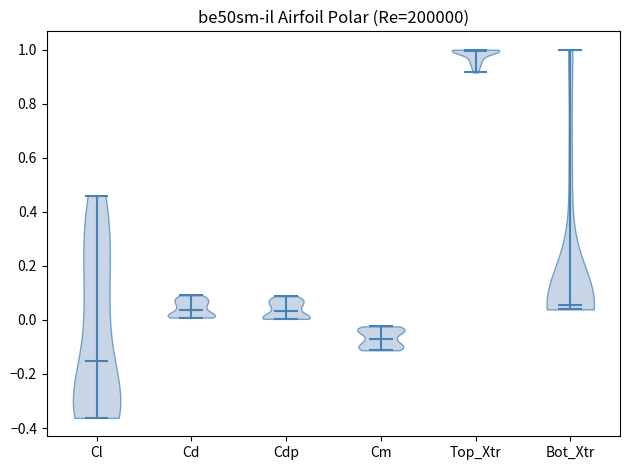

Reading left to right, read every violin against the y-axis: where its median line is, and the lowest and highest points it reaches. The values are not printed on the chart, so give them approximately, as read against the axis.

Cl: median line -0.16, lowest point -0.36, highest point 0.46
Cd: median line 0.04, lowest point 0.00, highest point 0.10
Cdp: median line 0.04, lowest point 0.00, highest point 0.08
Cm: median line -0.06, lowest point -0.12, highest point -0.02
Top_Xtr: median line 1.00, lowest point 0.92, highest point 1.00
Bot_Xtr: median line 0.06, lowest point 0.04, highest point 1.00